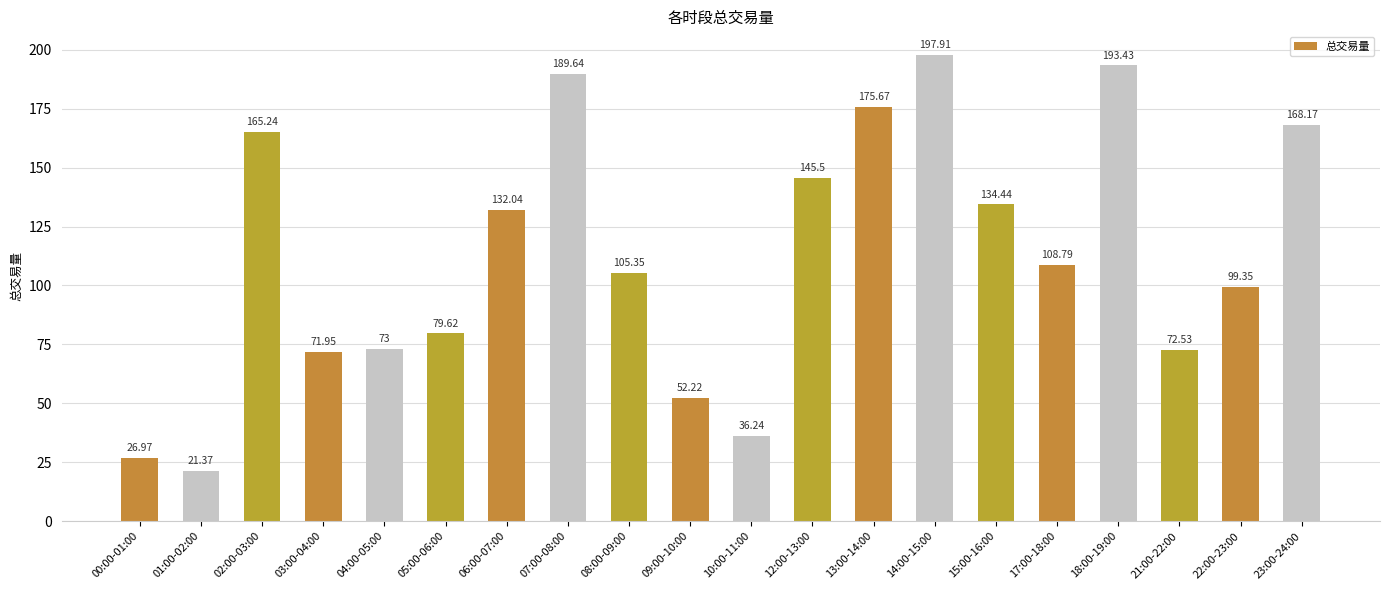

What is the maximum value shown in the chart?

197.9